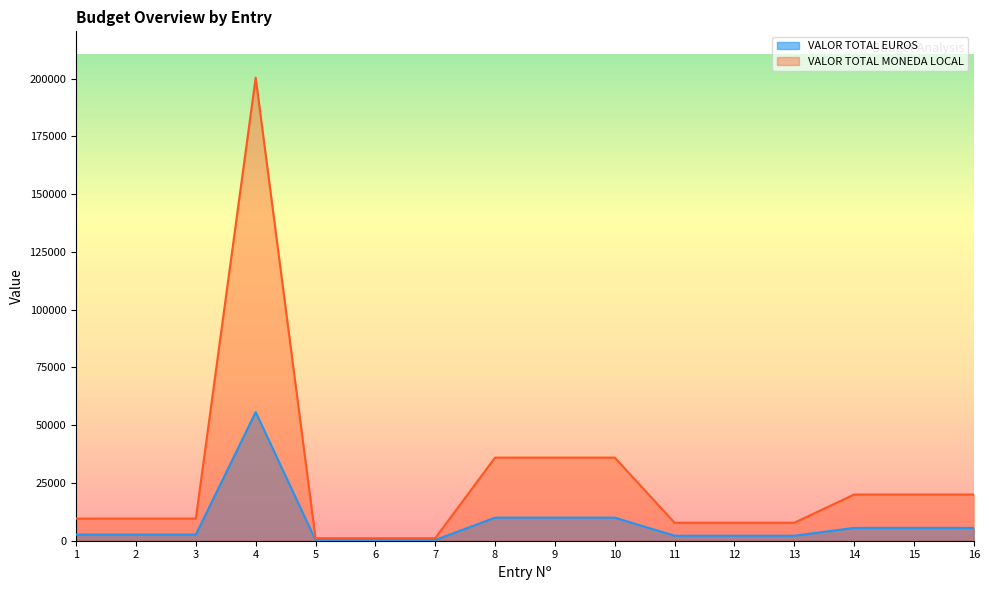

What is the value of the VALOR TOTAL MONEDA LOCAL point at the 16th from the left?

20000.0